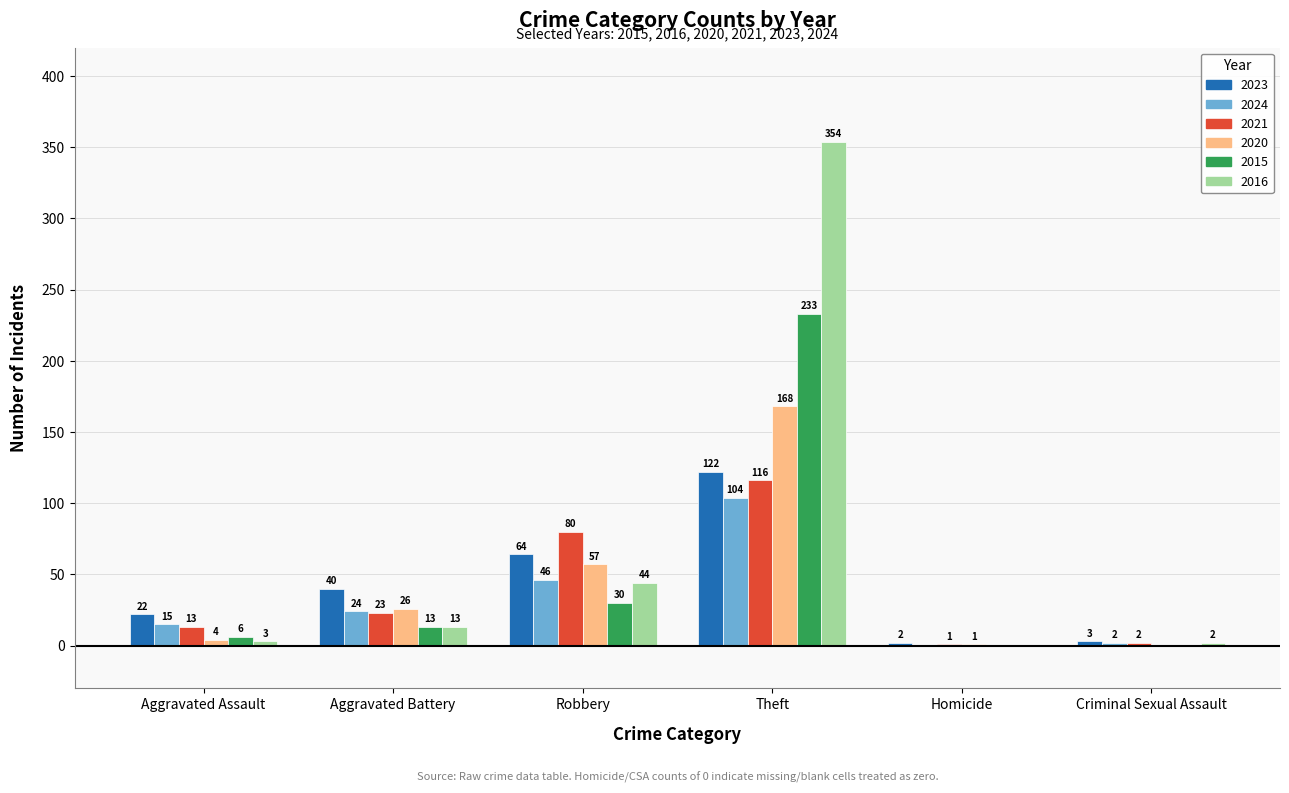

What is the maximum value shown in the chart?

354